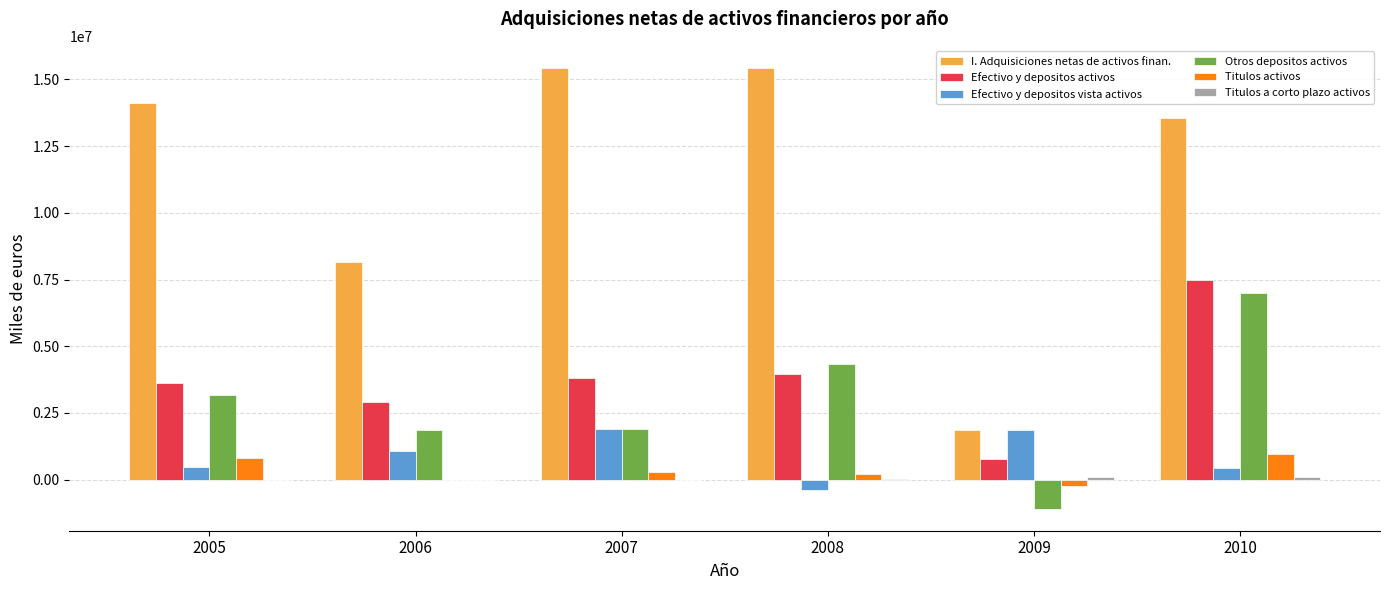

Which series has the widest spread of values?

I. Adquisiciones netas de activos finan.